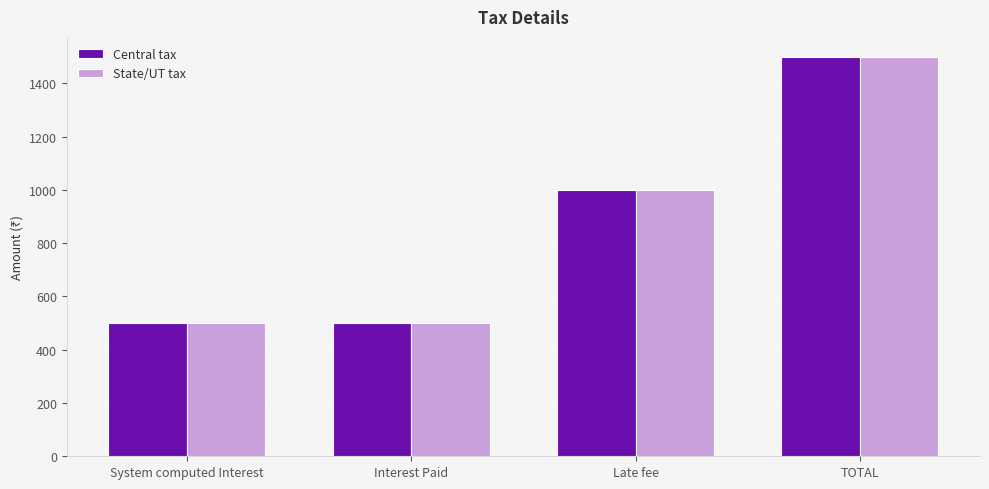

What value does the State/UT tax series have at Late fee?

1000.0